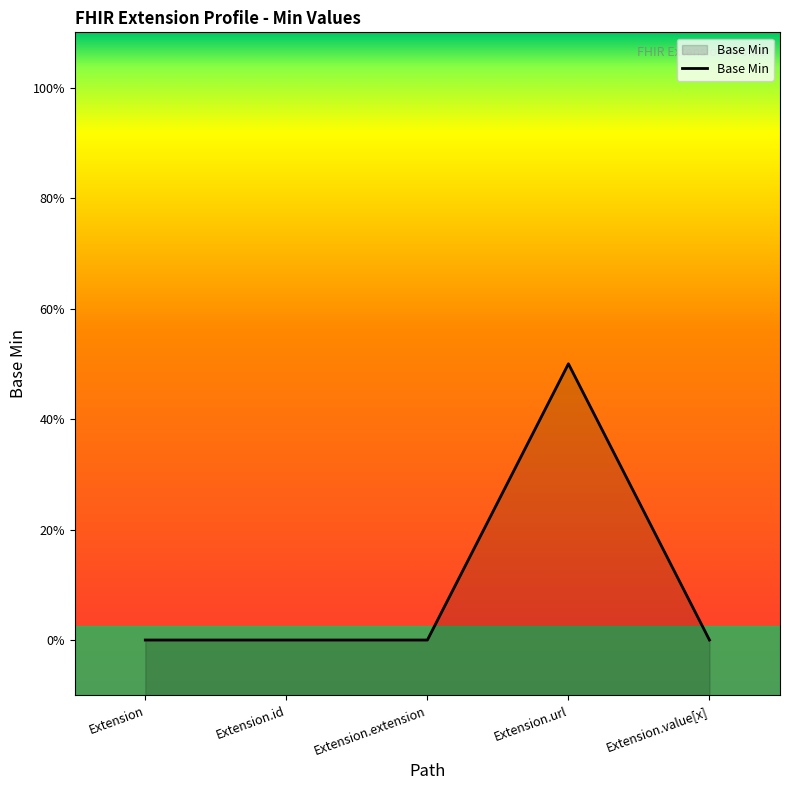

What is the sum of all values?

1